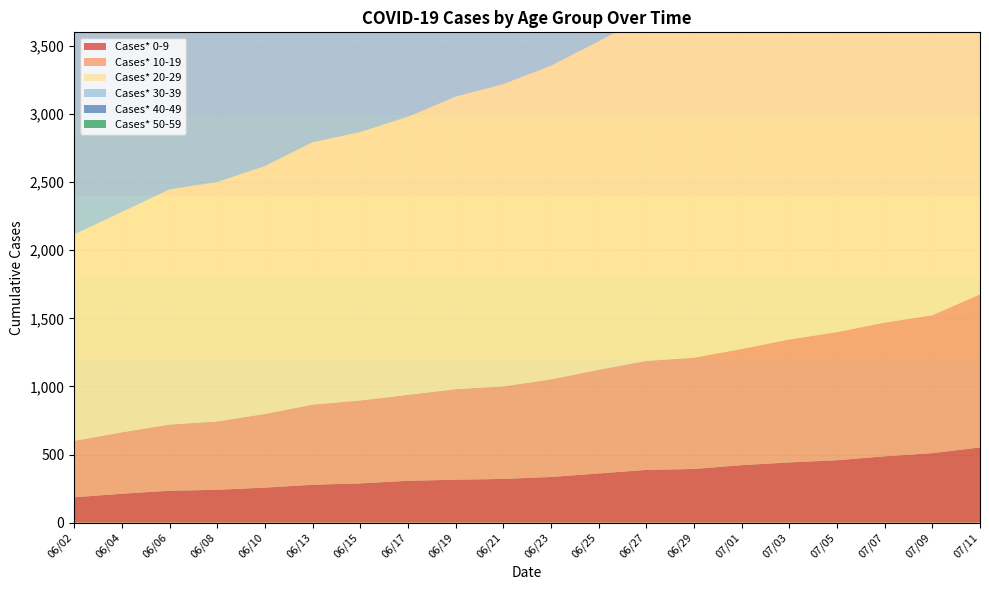

Reading left to right, list all the values displayed in this chart.

Cases* 0-9: 06/02=186	06/04=212	06/06=234	06/08=241	06/10=257	06/13=278	06/15=288	06/17=307	06/19=315	06/21=321	06/23=335	06/25=361	06/27=387	06/29=394	07/01=422	07/03=442	07/05=458	07/07=487	07/09=510	07/11=552
Cases* 10-19: 06/02=414	06/04=451	06/06=486	06/08=502	06/10=541	06/13=588	06/15=609	06/17=631	06/19=665	06/21=679	06/23=717	06/25=761	06/27=800	06/29=817	07/01=853	07/03=903	07/05=941	07/07=982	07/09=1013	07/11=1124
Cases* 20-29: 06/02=1516	06/04=1618	06/06=1727	06/08=1758	06/10=1820	06/13=1927	06/15=1971	06/17=2042	06/19=2148	06/21=2220	06/23=2303	06/25=2412	06/27=2533	06/29=2569	07/01=2676	07/03=2808	07/05=2931	07/07=3073	07/09=3161	07/11=3409
Cases* 30-39: 06/02=1666	06/04=1751	06/06=1852	06/08=1878	06/10=1964	06/13=2065	06/15=2097	06/17=2145	06/19=2237	06/21=2286	06/23=2359	06/25=2418	06/27=2500	06/29=2536	07/01=2617	07/03=2690	07/05=2790	07/07=2889	07/09=2947	07/11=3098
Cases* 40-49: 06/02=1708	06/04=1790	06/06=1895	06/08=1923	06/10=1988	06/13=2058	06/15=2087	06/17=2136	06/19=2209	06/21=2249	06/23=2320	06/25=2380	06/27=2456	06/29=2479	07/01=2546	07/03=2622	07/05=2702	07/07=2773	07/09=2824	07/11=2991
Cases* 50-59: 06/02=1598	06/04=1680	06/06=1771	06/08=1800	06/10=1851	06/13=1932	06/15=1961	06/17=2006	06/19=2083	06/21=2124	06/23=2177	06/25=2236	06/27=2298	06/29=2323	07/01=2394	07/03=2471	07/05=2541	07/07=2631	07/09=2689	07/11=2832